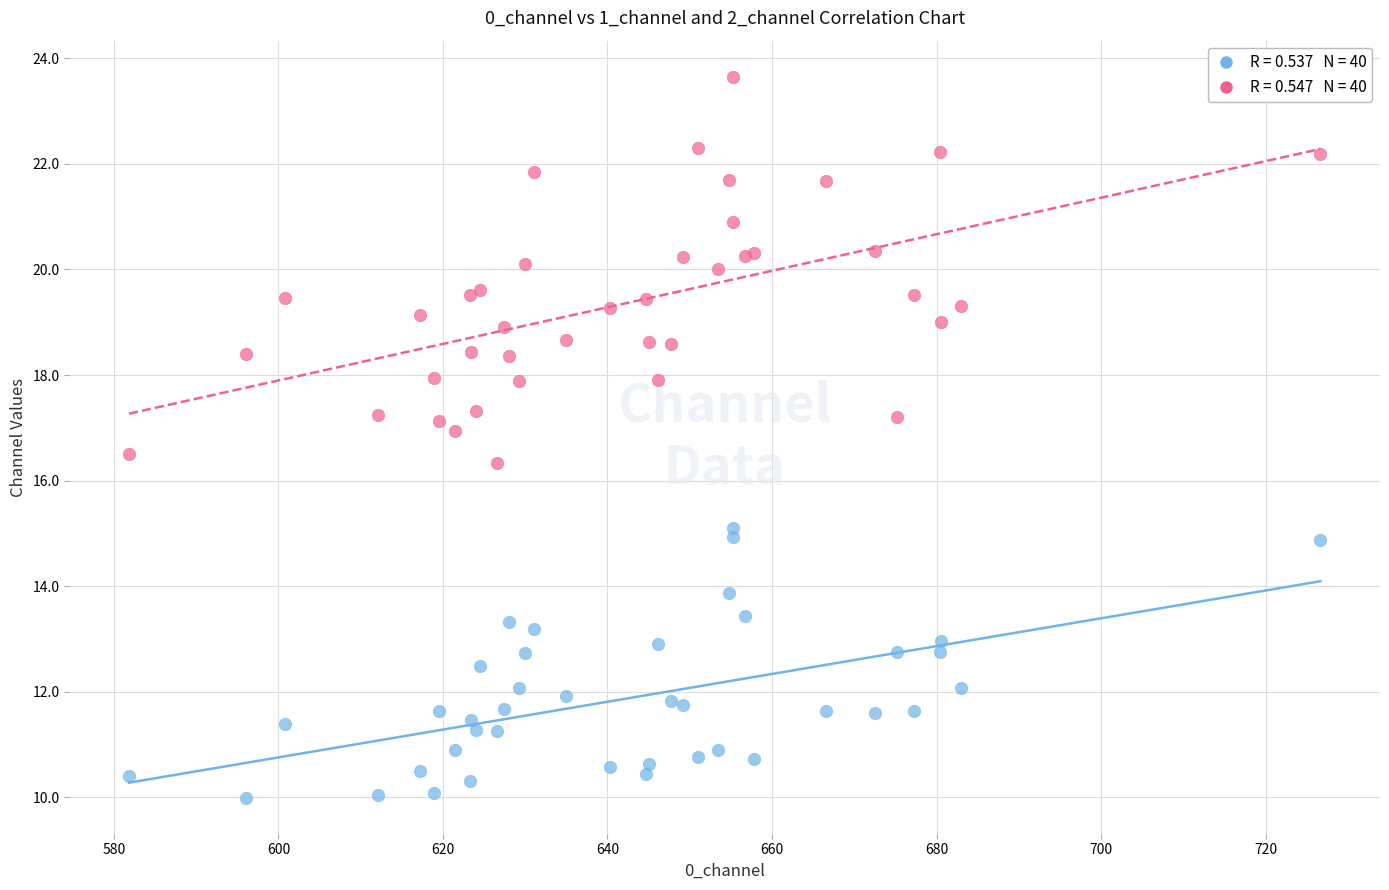

Across all series, what Y value is closest to 16?

16.3